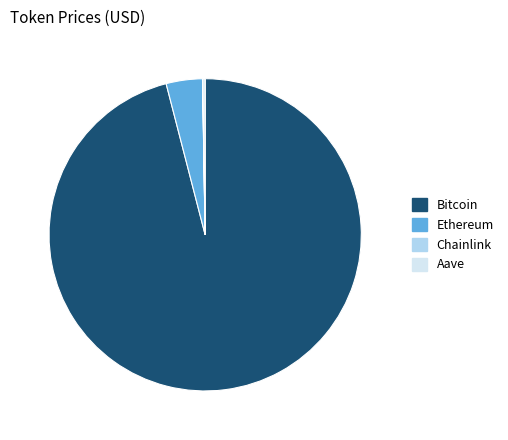

What is the largest slice in the pie chart?

Bitcoin